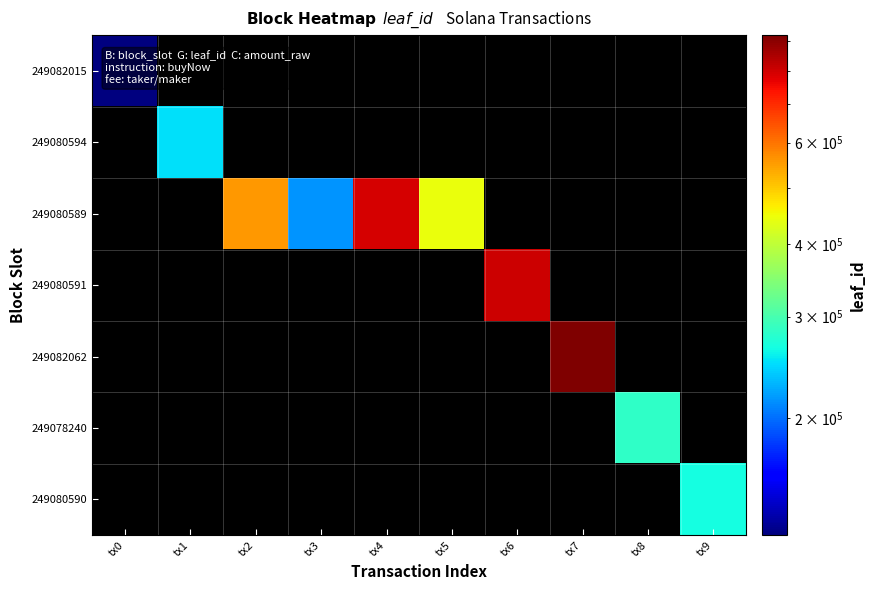

How many distinct data groups are displayed?

7